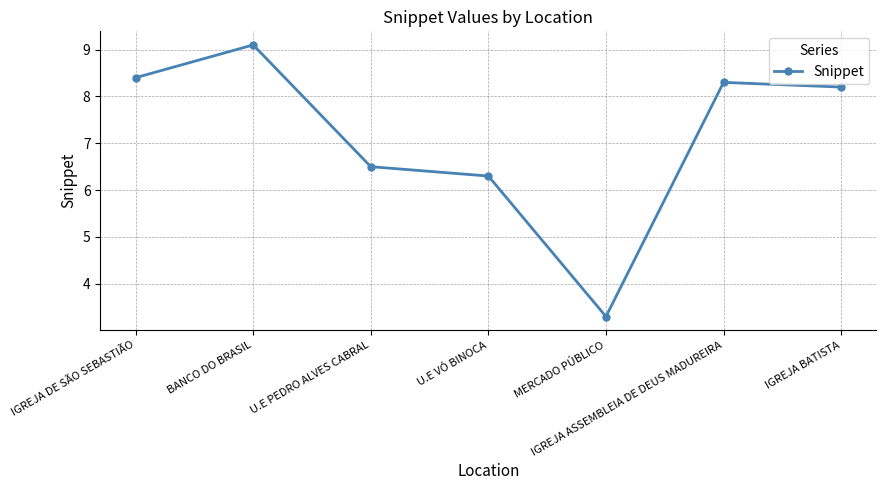

List the labels in order of value, smallest first.

MERCADO PÚBLICO, U.E VÓ BINOCA, U.E PEDRO ALVES CABRAL, IGREJA BATISTA, IGREJA ASSEMBLEIA DE DEUS MADUREIRA, IGREJA DE SÃO SEBASTIÃO, BANCO DO BRASIL